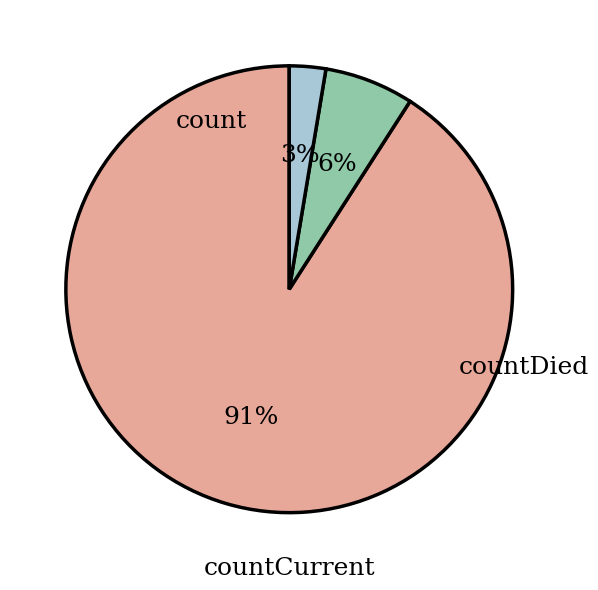

Does any single category account for the majority?

Yes